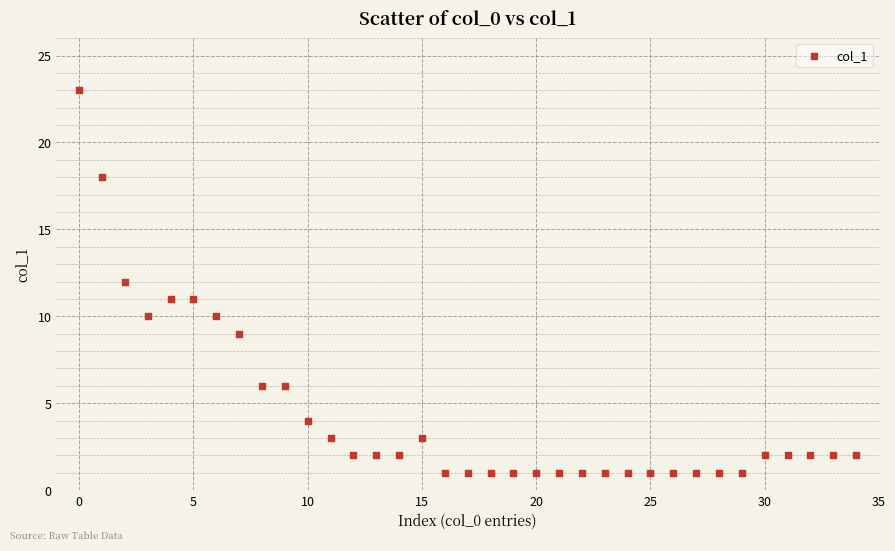

What is the range of Y values (max minus min)?

22